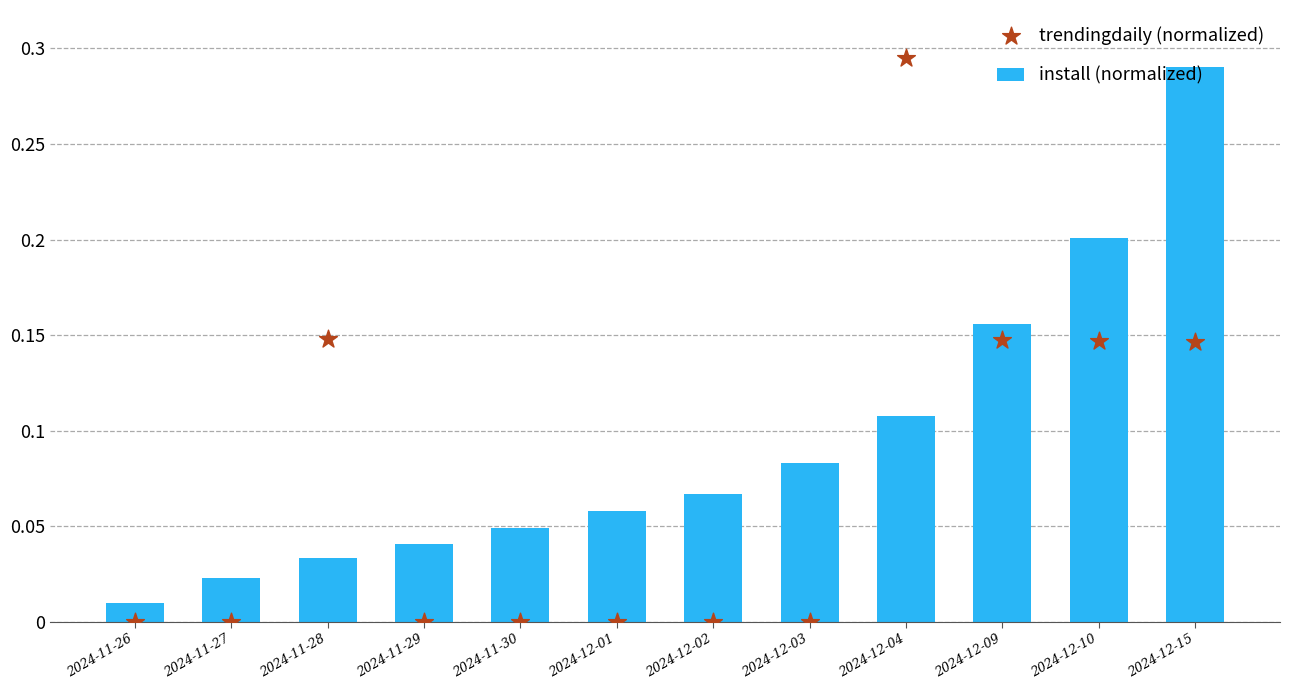

What is the total value across all series at 2024-12-04?

0.4